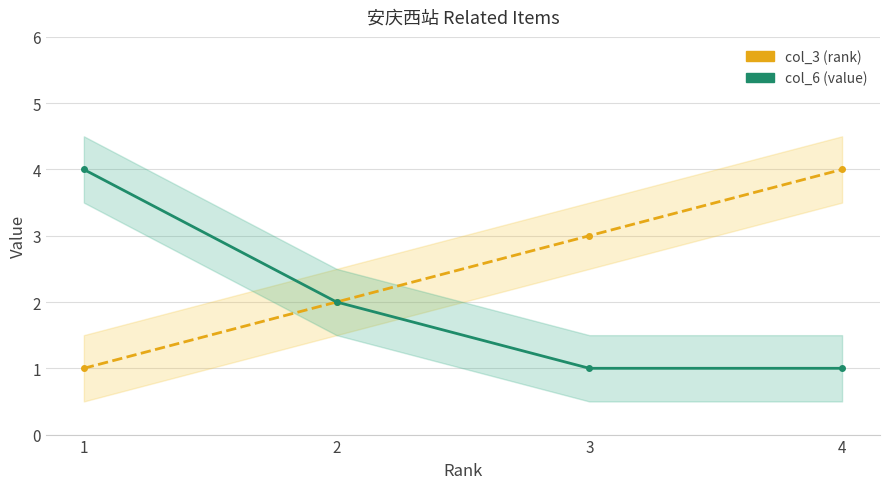

Which category has the highest value in the col_3 (rank) series?

4